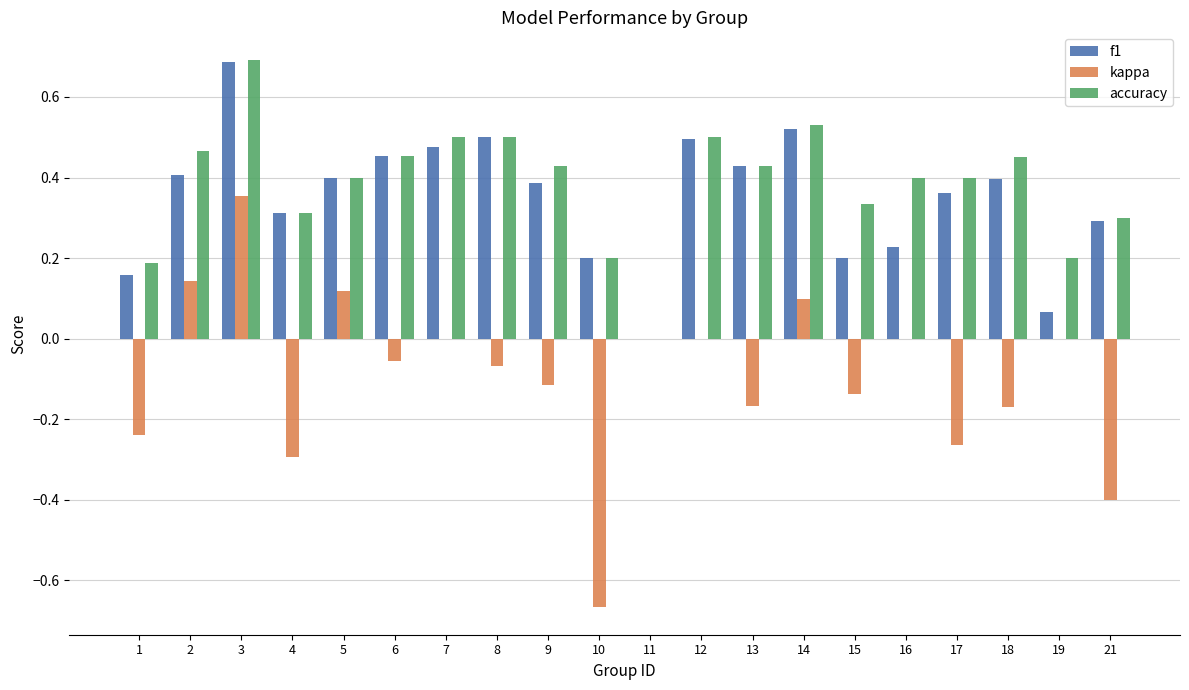

How many values in the accuracy series exceed 0?

19